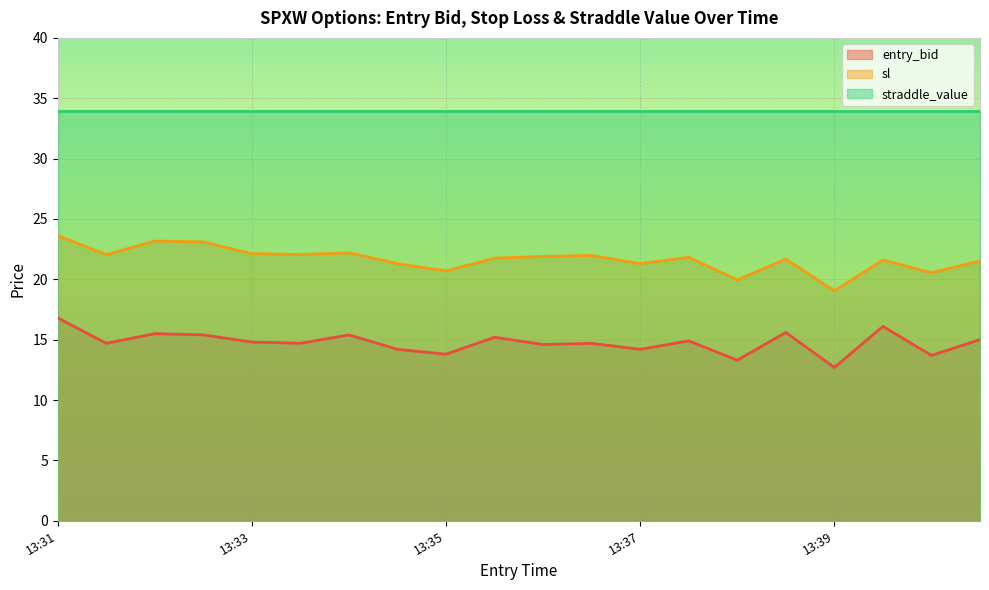

The value of entry_bid at 13:31 is 16.8. True or false?

True